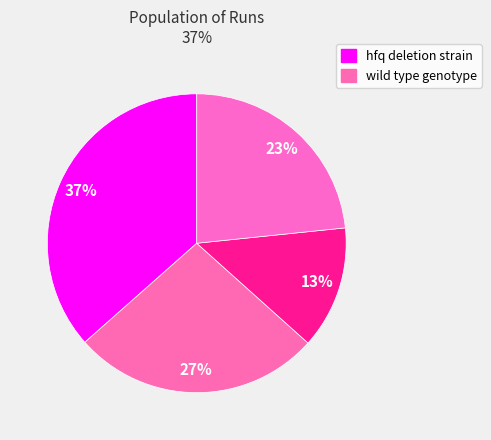

How many slices are in this pie chart?

4